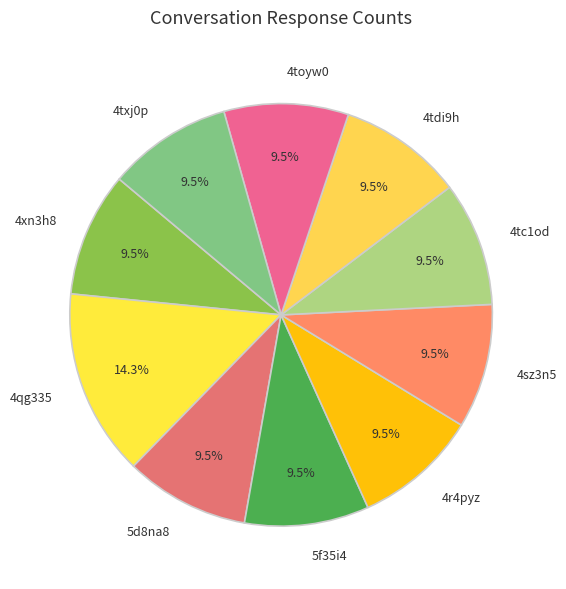

Combined, do 4r4pyz and 4toyw0 account for over 50%?

No